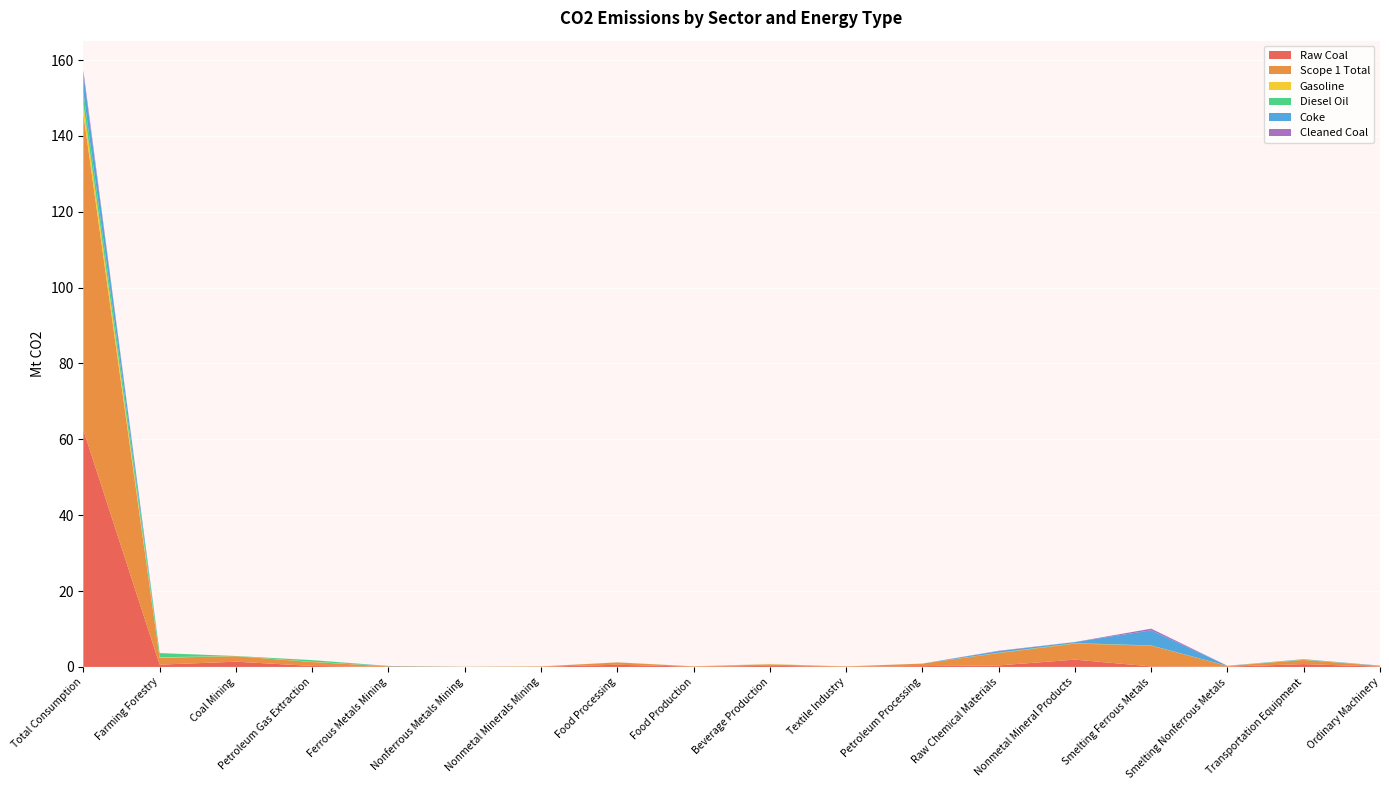

Reading left to right, extract all data points from this chart.

Raw Coal: 62.4	0.6	1.4	0.3	0.0	0.0	0.0	0.6	0.1	0.3	0.1	0.2	0.4	1.9	0.1	0.1	0.7	0.1
Scope 1 Total: 83.3	1.8	1.4	1.0	0.1	0.0	0.1	0.6	0.1	0.4	0.1	0.6	3.2	4.2	5.5	0.2	1.1	0.2
Gasoline: 2.7	0.1	0.0	0.1	0.0	0.0	0.0	0.0	0.0	0.1	0.0	0.0	0.0	0.0	0.0	0.0	0.0	0.0
Diesel Oil: 3.1	1.1	0.0	0.4	0.0	0.0	0.0	0.0	0.0	0.0	0.0	0.0	0.1	0.1	0.0	0.0	0.1	0.0
Coke: 5.0	0.0	0.0	0.0	0.1	0.0	0.0	0.0	0.0	0.0	0.0	0.0	0.4	0.3	4.0	0.0	0.1	0.1
Cleaned Coal: 0.8	0.0	0.0	0.0	0.0	0.0	0.0	0.0	0.0	0.0	0.0	0.0	0.1	0.0	0.4	0.0	0.0	0.0